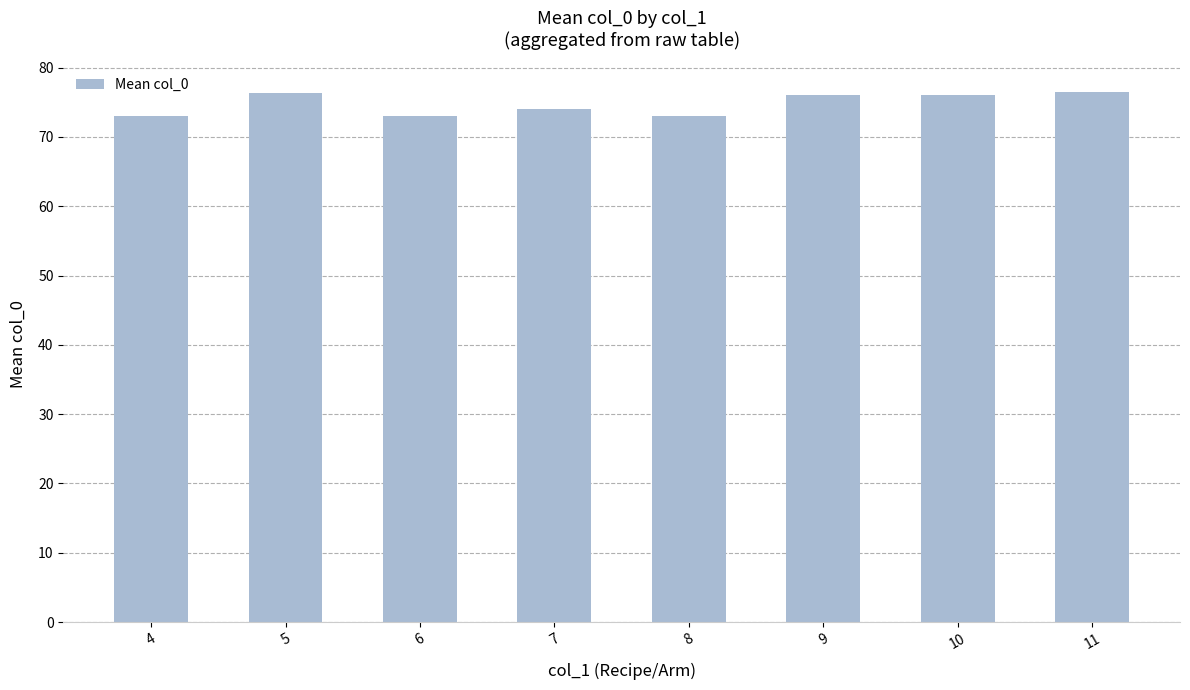

Is it true that the value at 10 is 133.2?

False